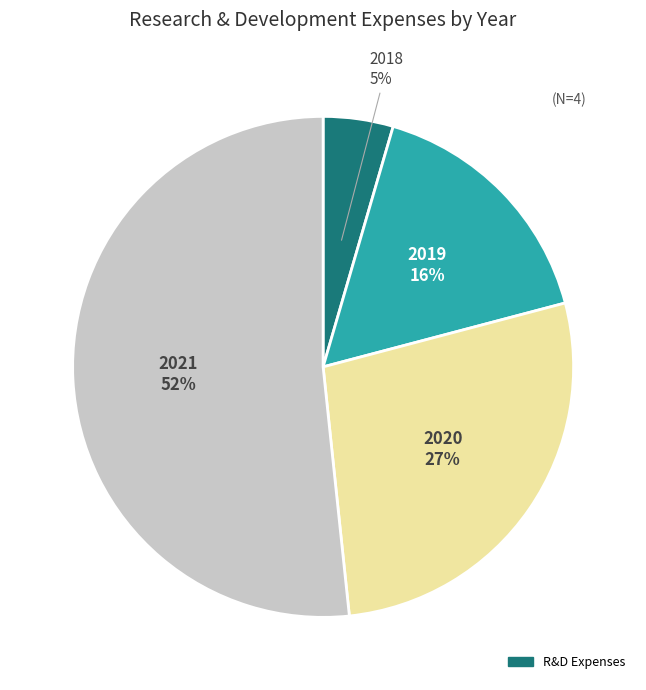

Is there any slice that represents more than half of the pie?

Yes